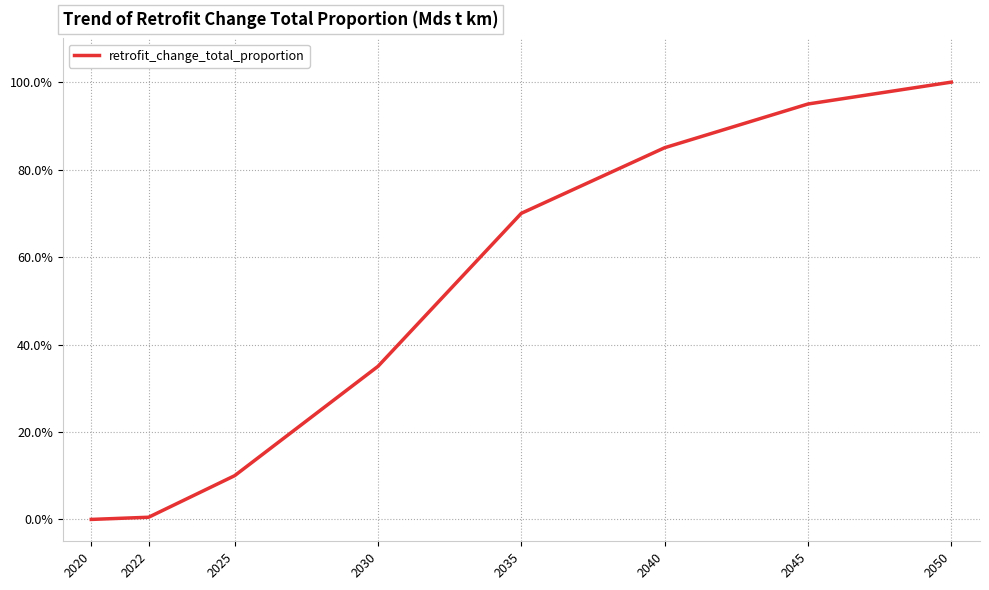

What is the sum of the values at 2045 and 2050?

1.9